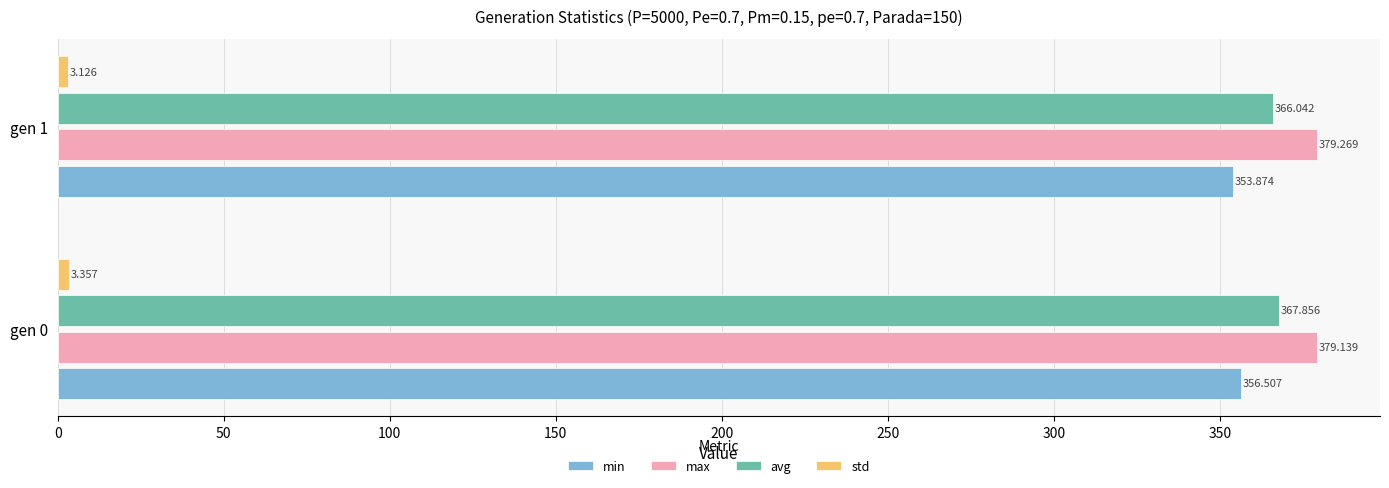

Which series has the largest range (max minus min)?

min